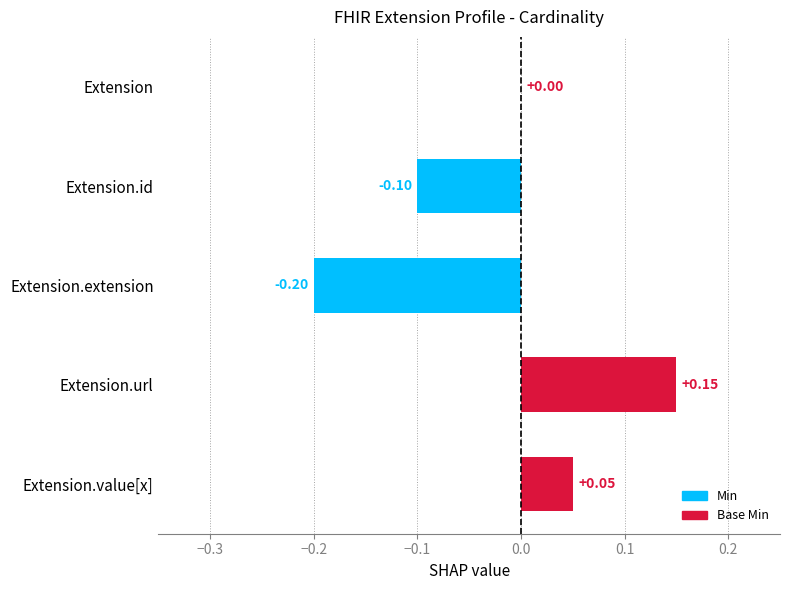

At which category is the sum across all series the highest?

Extension.url